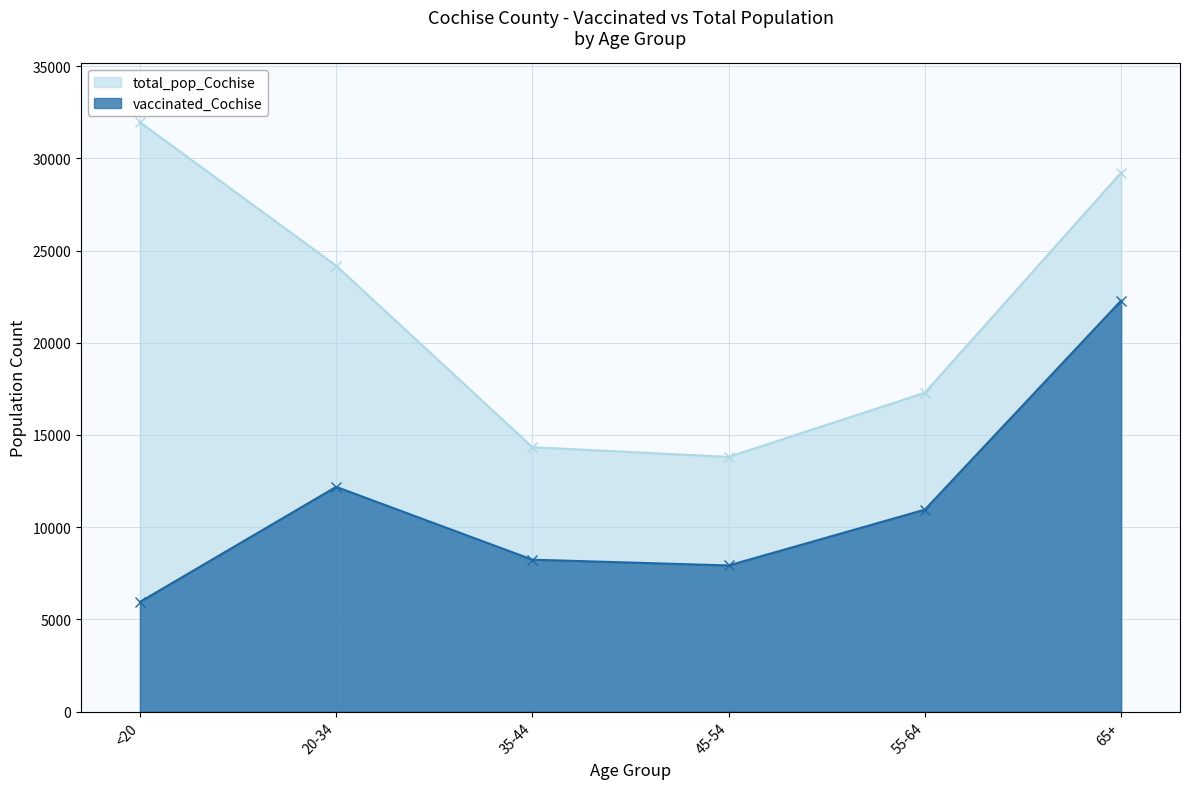

True or false: vaccinated_Cochise and total_pop_Cochise intersect in this chart.

False